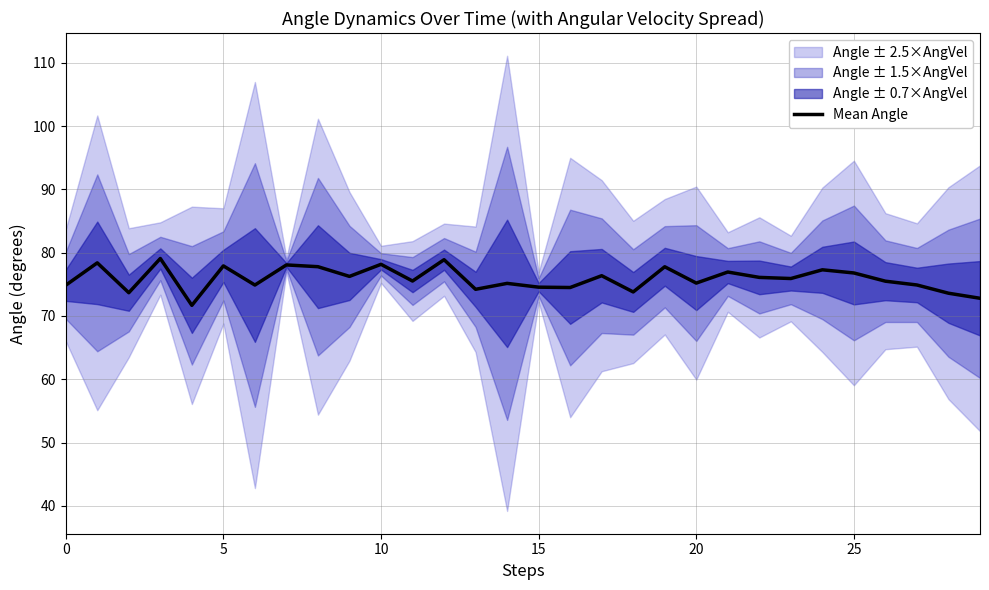

What is the difference between the second highest and second lowest values?

6.1